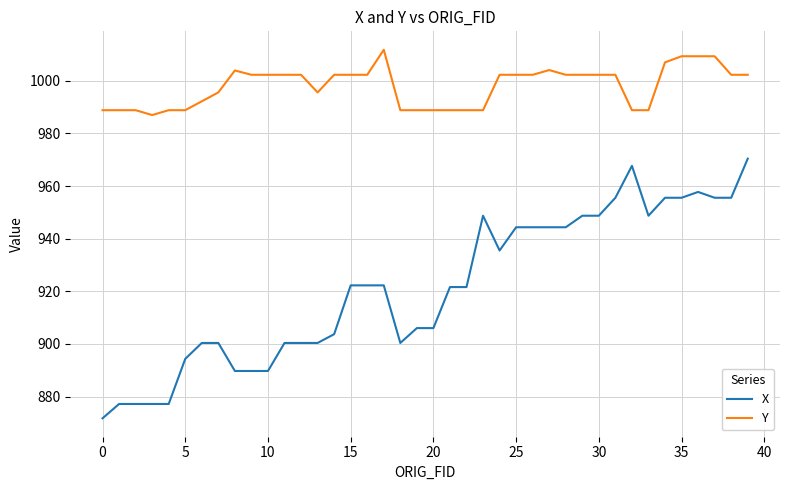

List the series in order of their peak value, lowest first.

X, Y